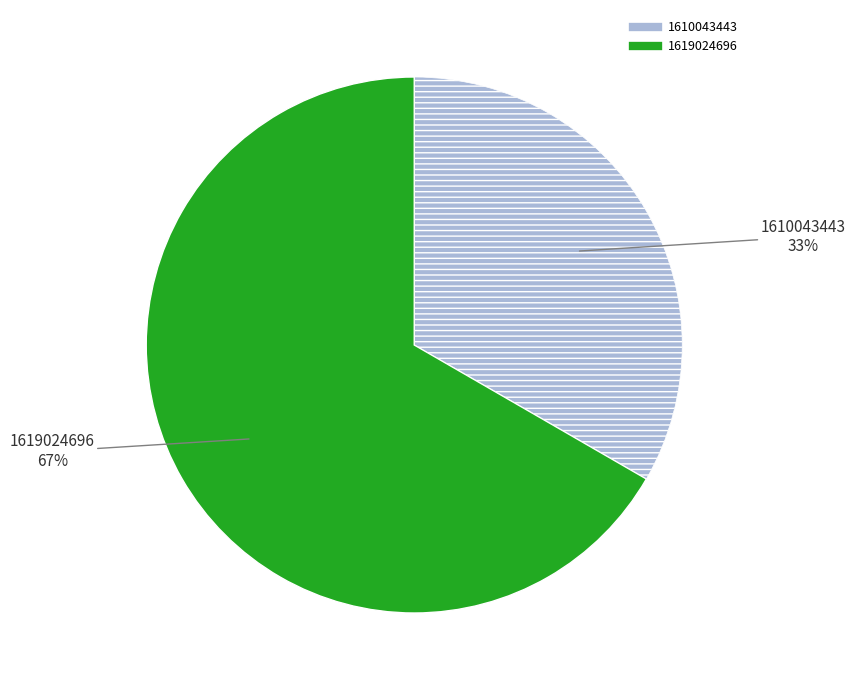

How many slices are in this pie chart?

2